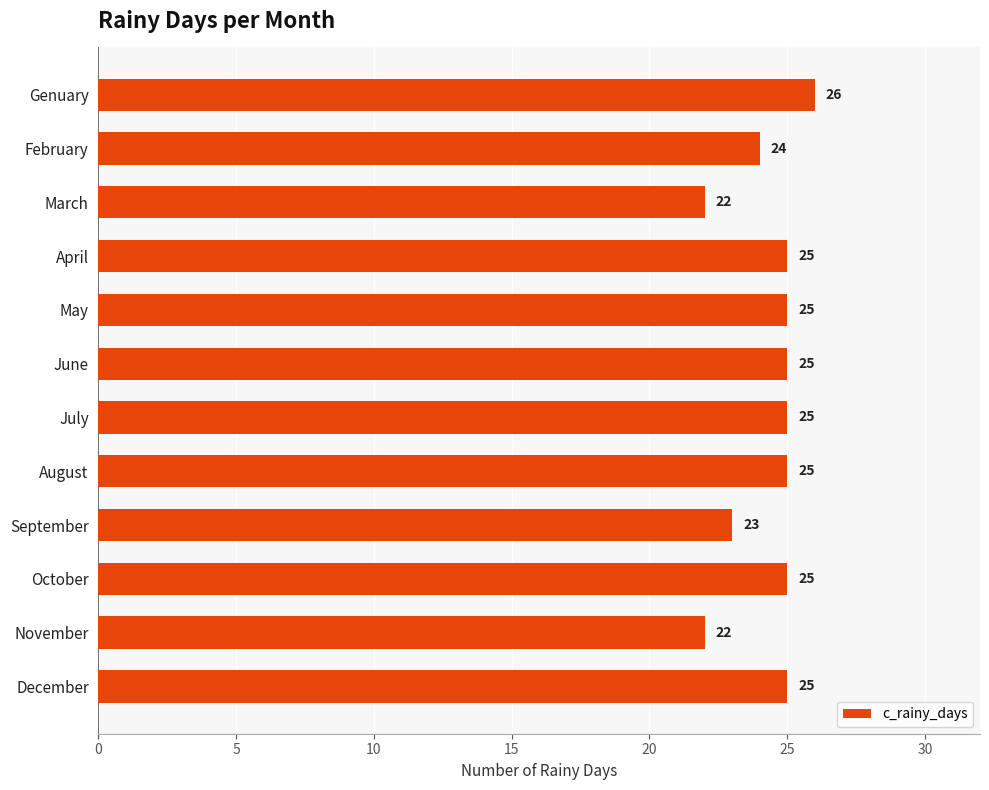

Is it true that the value at October is 25?

True